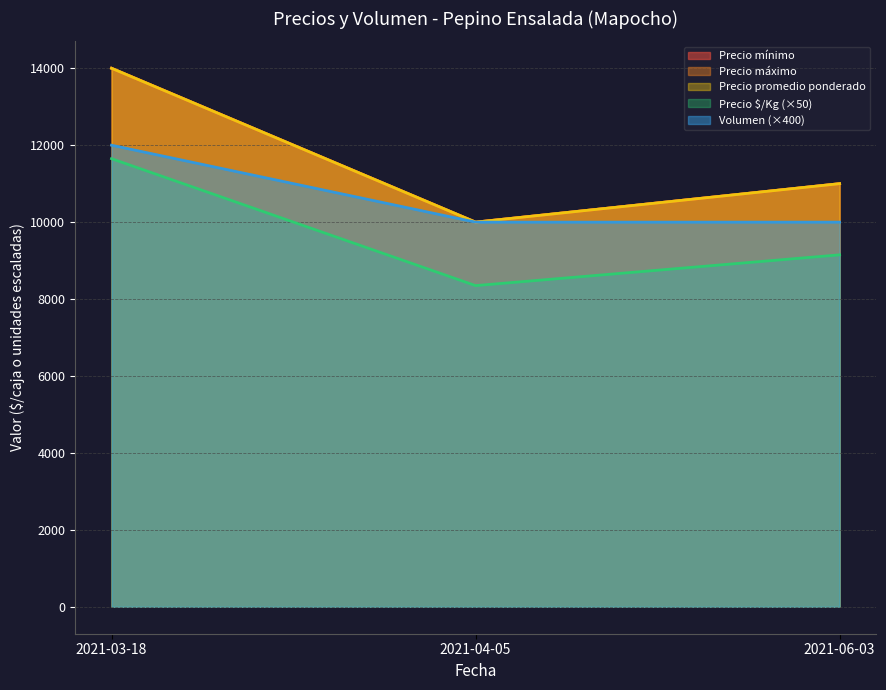

List the labels in order of Volumen value, largest first.

2021-03-18, 2021-04-05, 2021-06-03